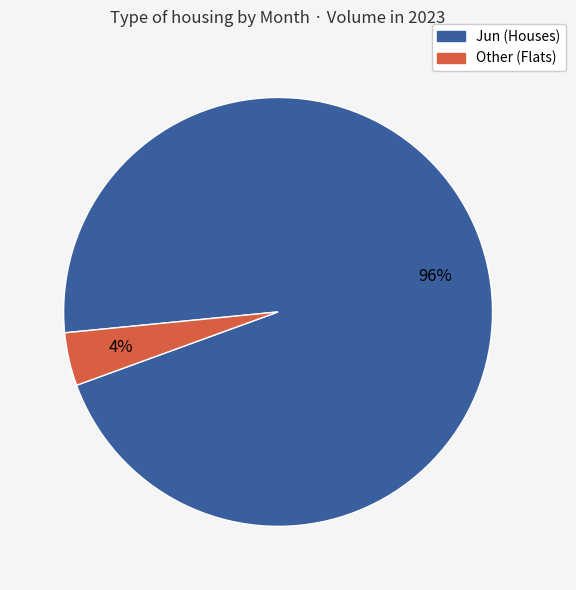

To the nearest percent, what is the average slice percentage?

50%